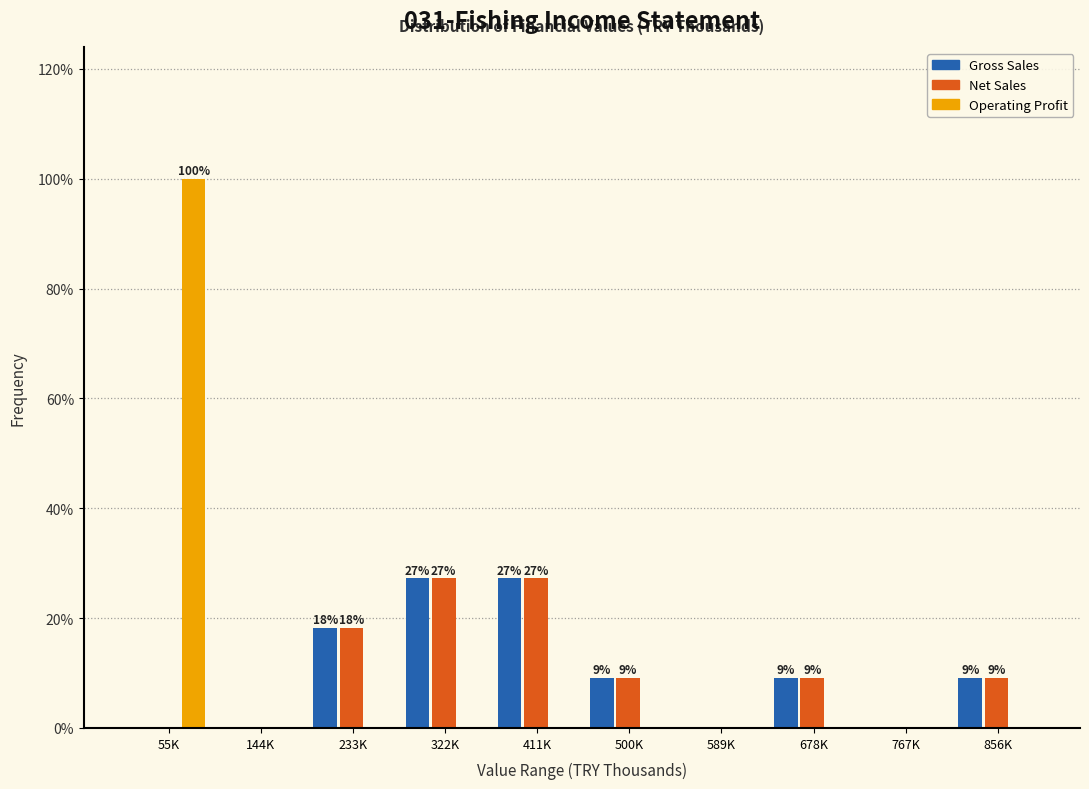

True or false: Operating Profit has a value of -44.4 at 678K.

False